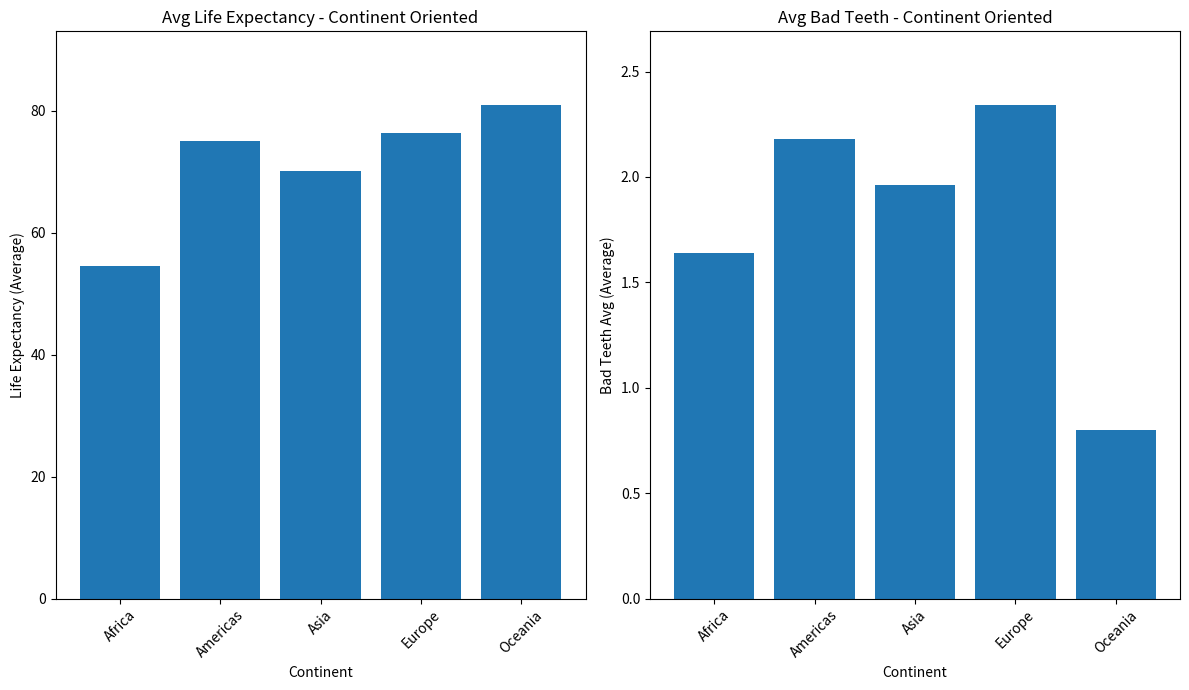

What is the difference between the maximum and minimum values in the bad_teeth_avg series?

1.5